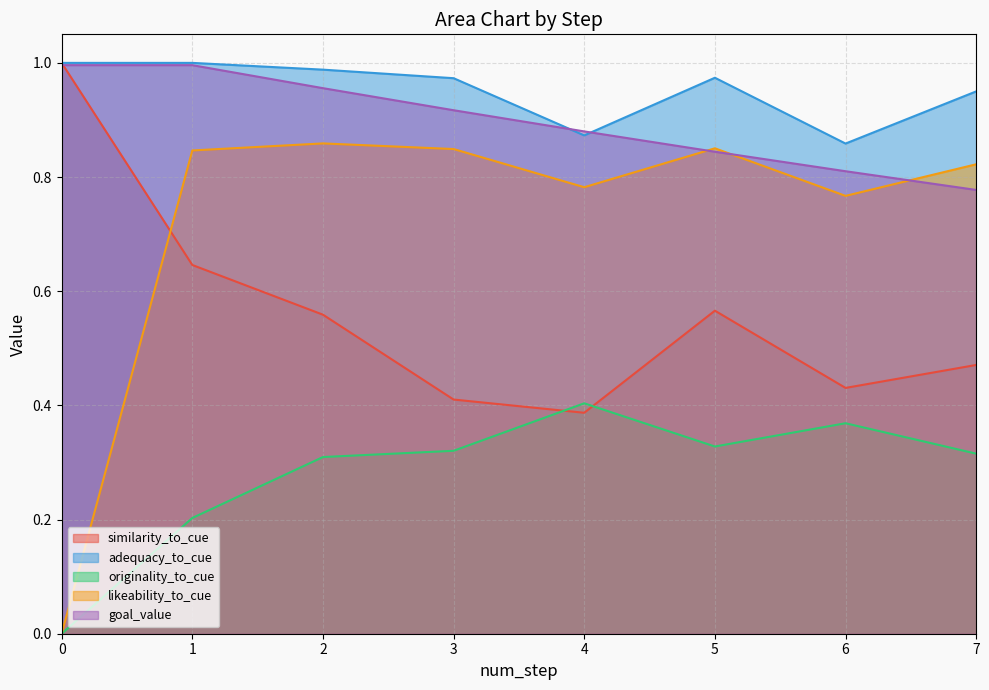

The goal_value series shows 1.0 at 1. True or false?

True